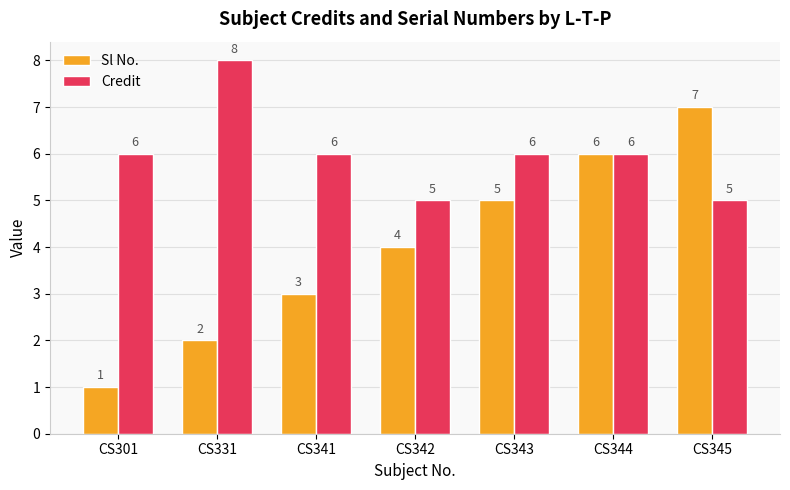

The value of Sl No. at CS345 is 7. True or false?

True